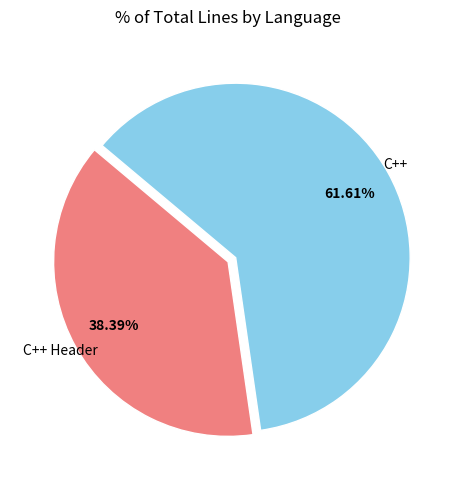

Is there a majority slice in this chart?

Yes